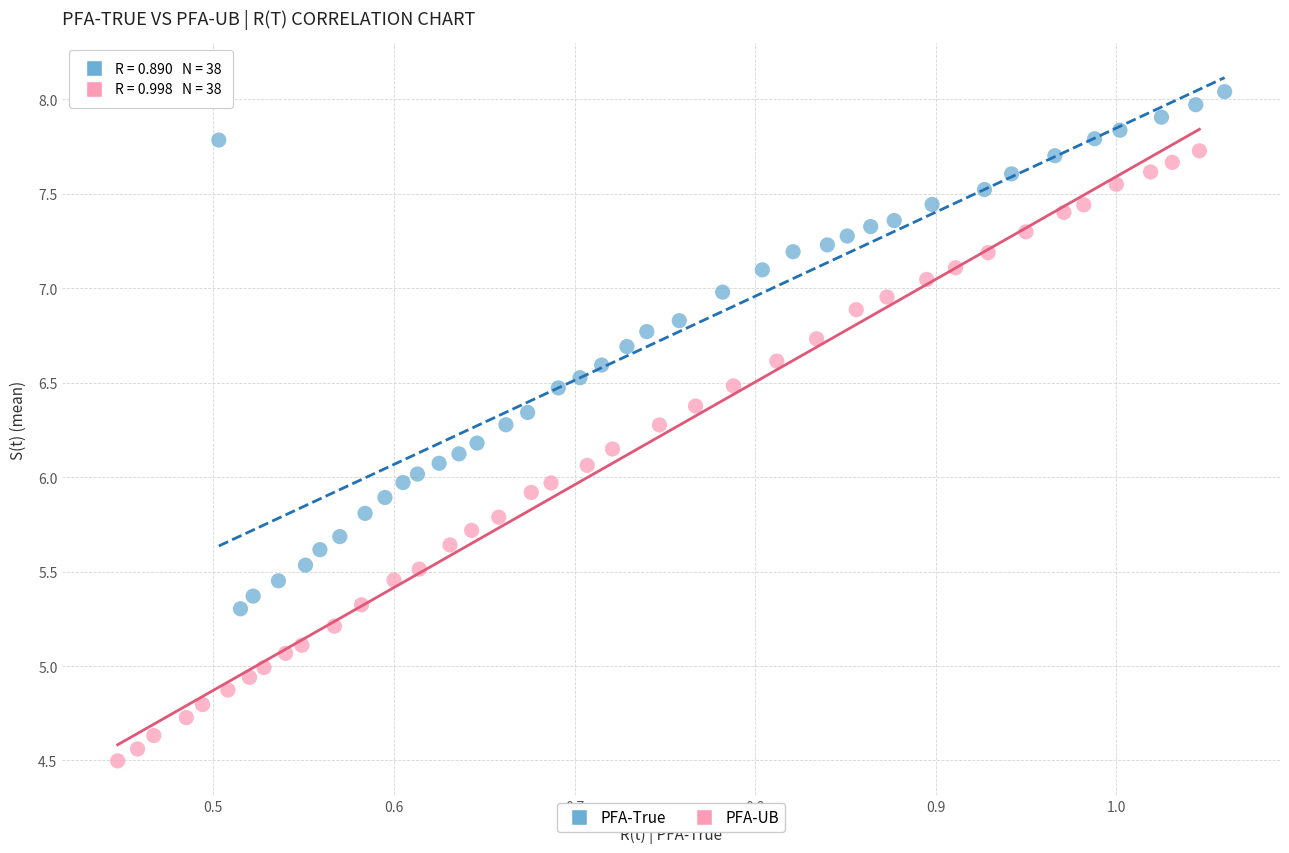

What are all the series names shown in the legend?

PFA-True, PFA-UB